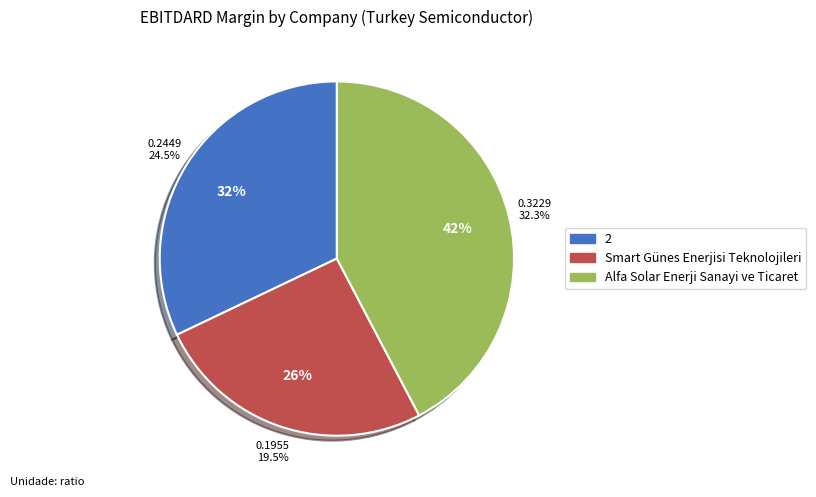

The Alfa Solar Enerji Sanayi ve Ticaret slice represents 42% of the pie. True or false?

True